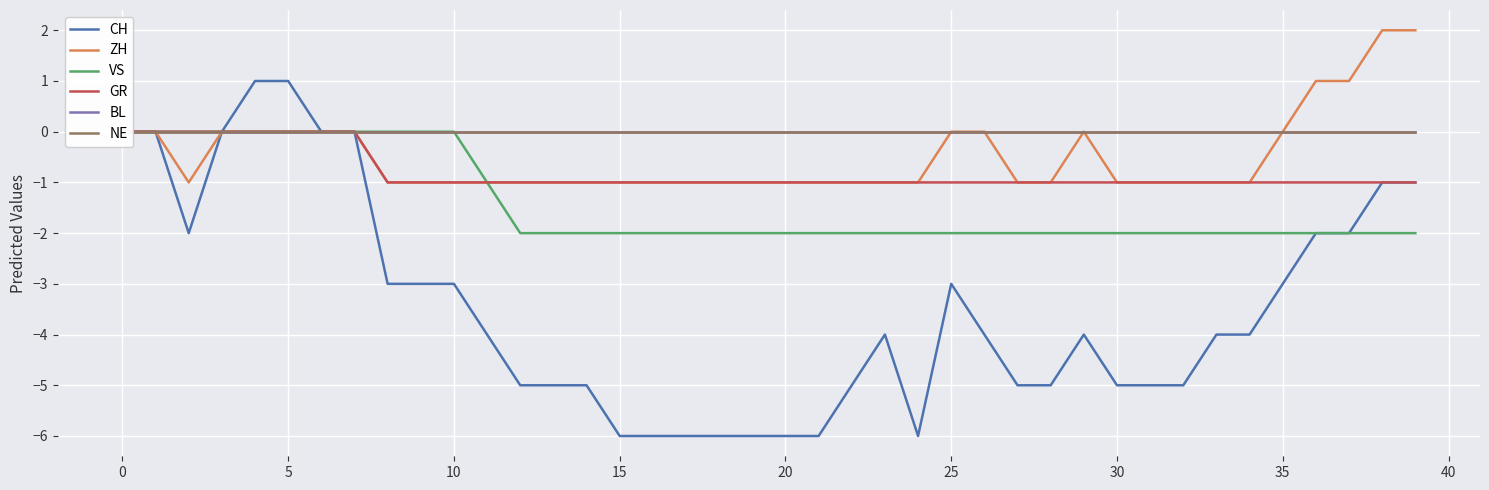

What is the label of the 19th point from the right?

21